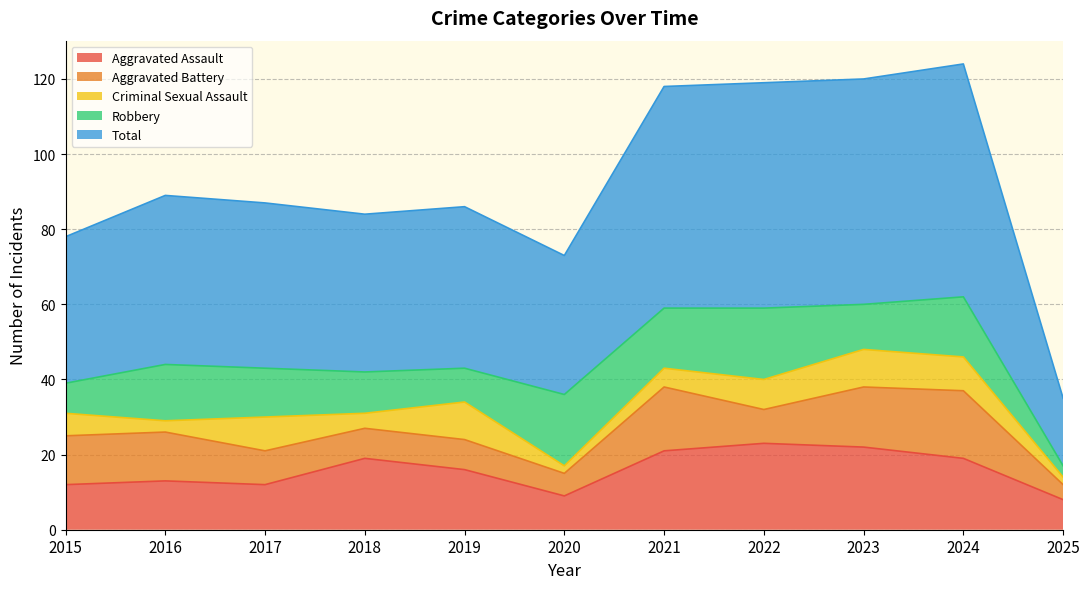

Where is the first local minimum for Aggravated Assault?

2017